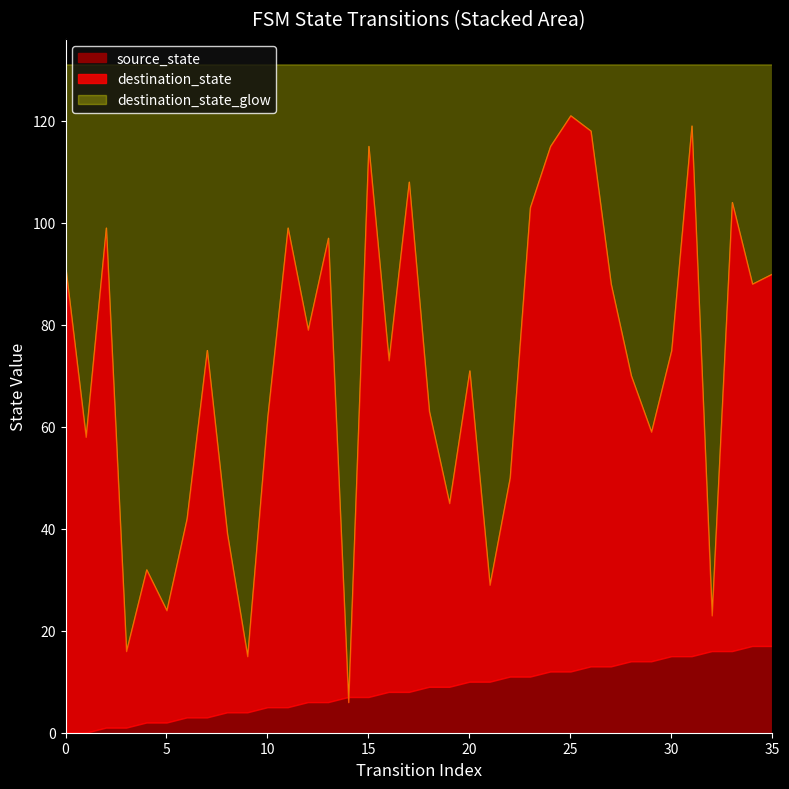

What is the sum of the destination_state values at 14 and 1?

64